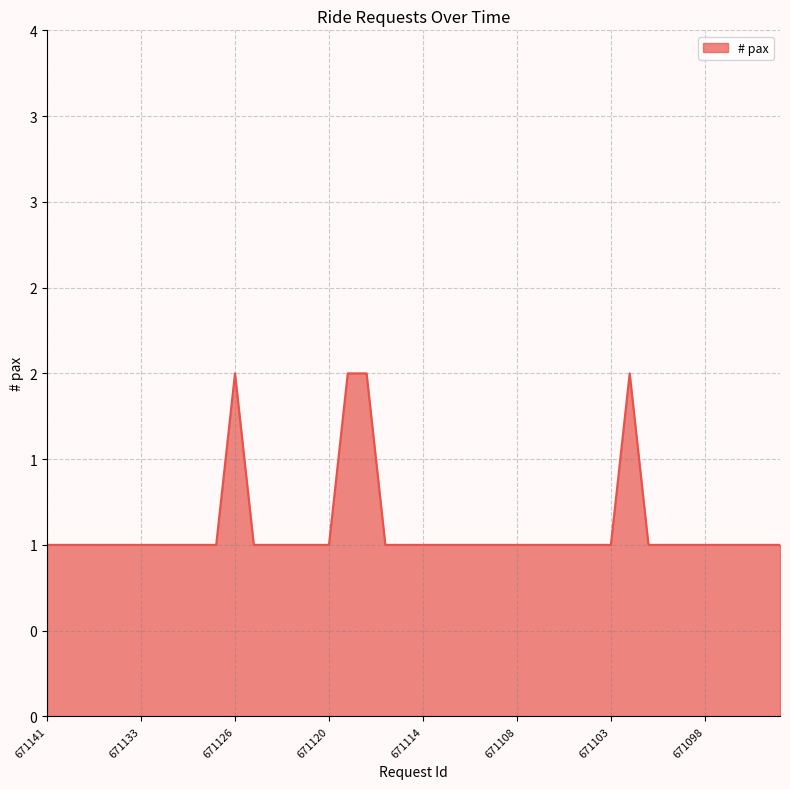

What is the value of the 19th point from the left?

1